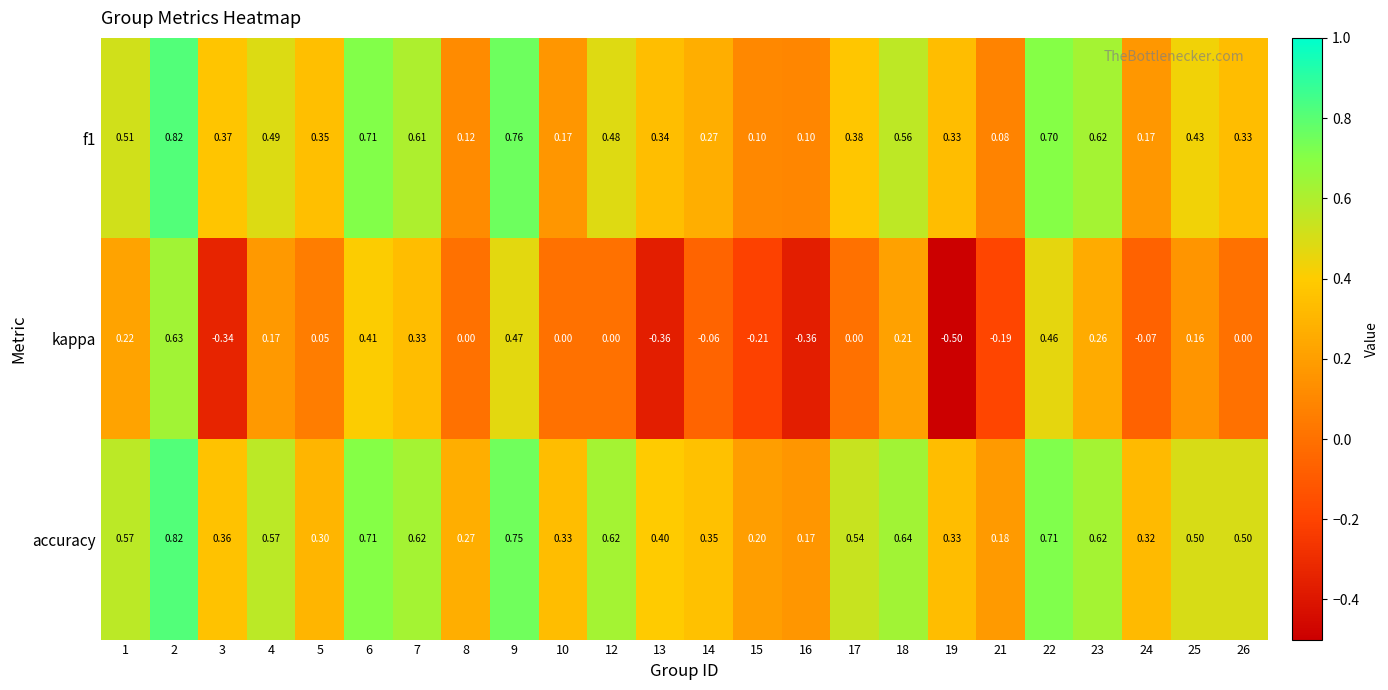

Which series has the widest spread of values?

kappa